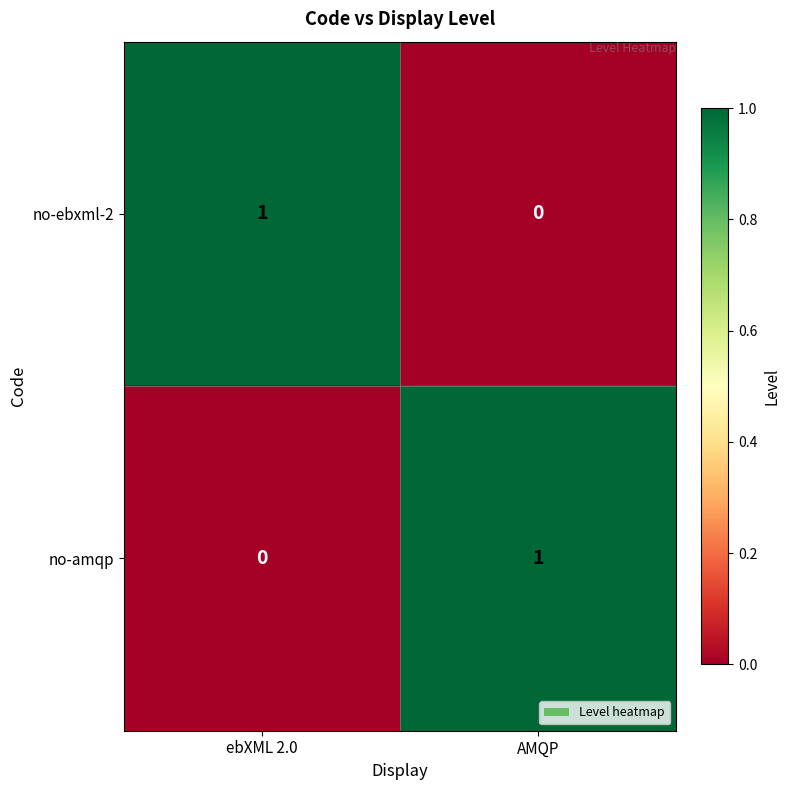

True or false: no-amqp has a value of 0 at AMQP.

False